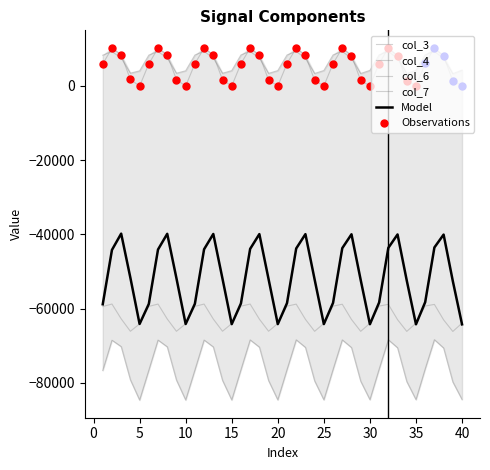

Which series contains the highest Y value?

col_7